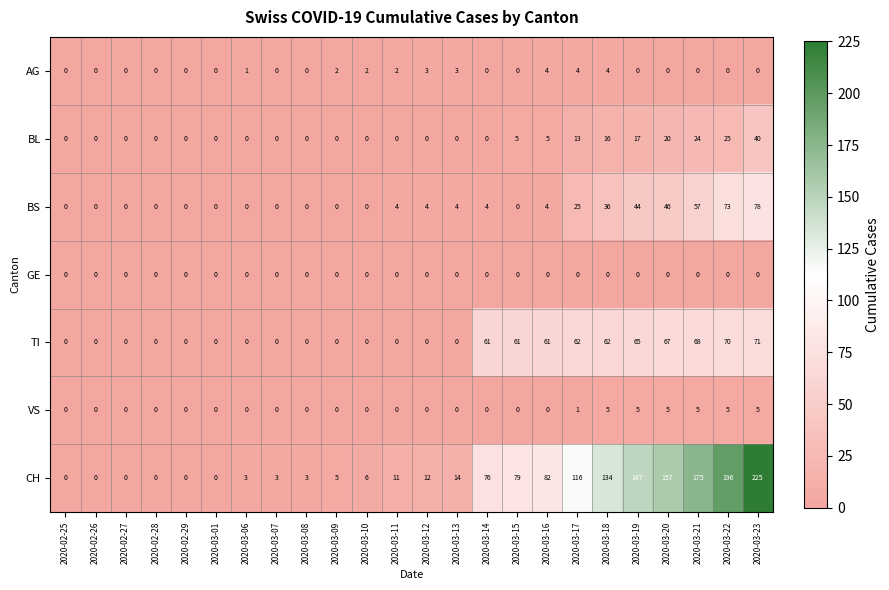

What is the difference between the TI values at 2020-03-20 and 2020-02-27?

67